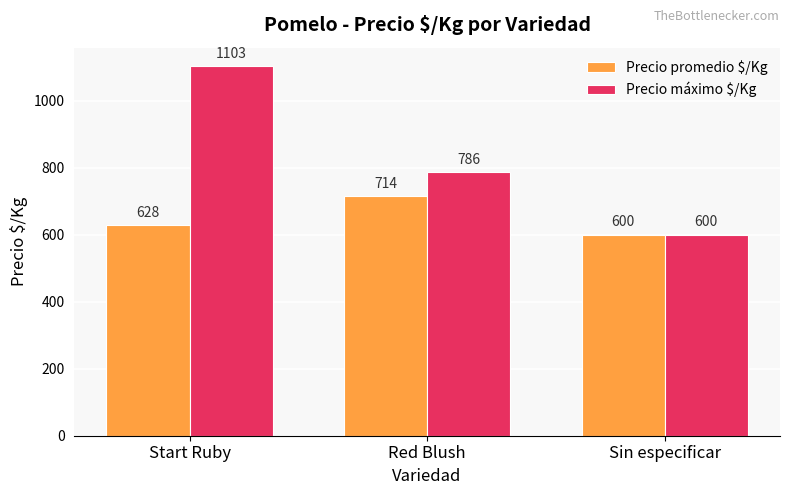

Reading right to left, what are all the values shown in this chart?

Precio promedio $/Kg: Sin especificar=600	Red Blush=714	Start Ruby=628
Precio máximo $/Kg: Sin especificar=600	Red Blush=786	Start Ruby=1103